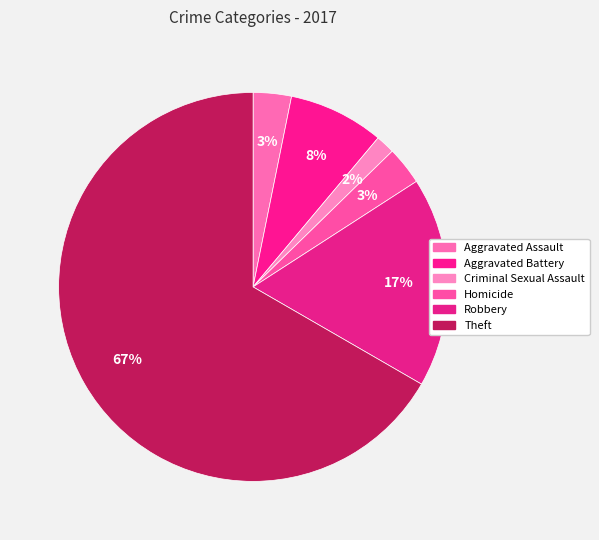

What is the ratio of the value at Aggravated Battery to the value at Robbery?

0.5